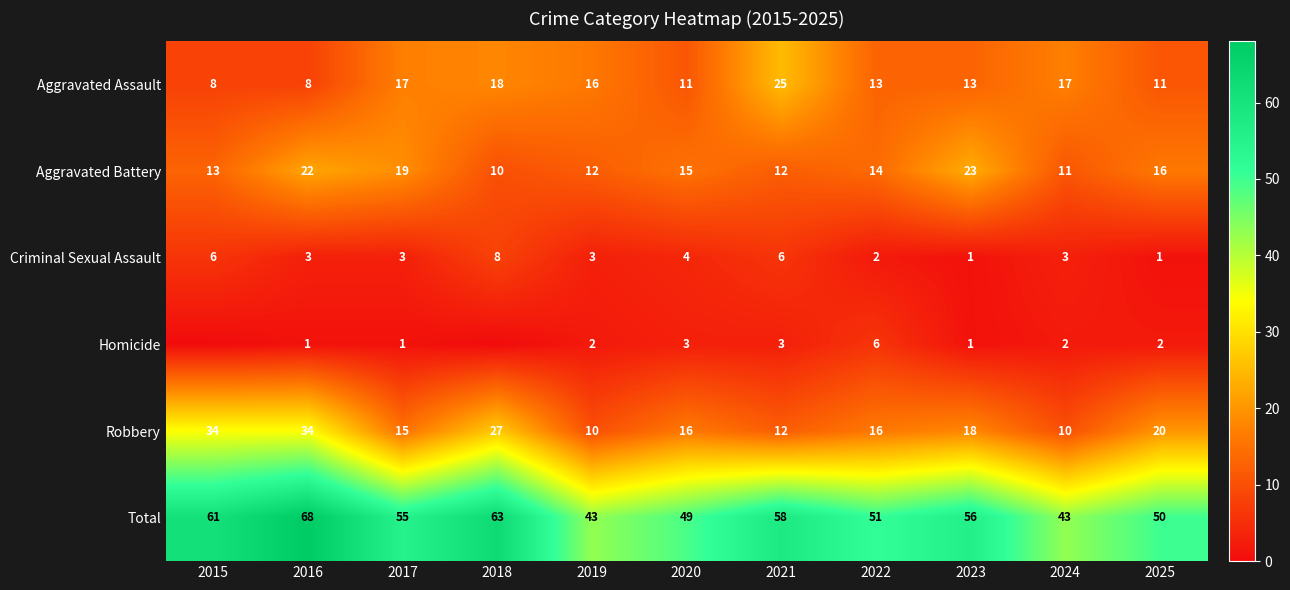

What is the sum of the Criminal Sexual Assault values at 2018 and 2015?

14